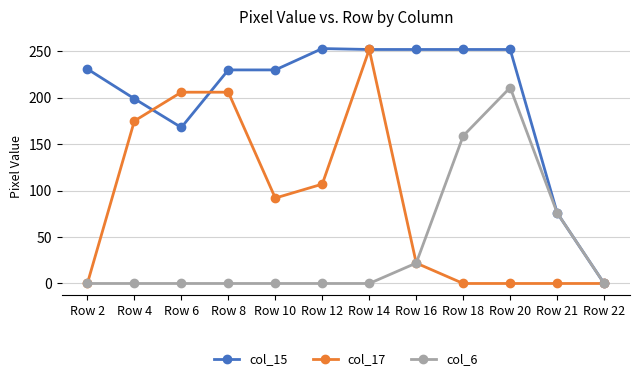

What is the average value of the col_6 series?

39